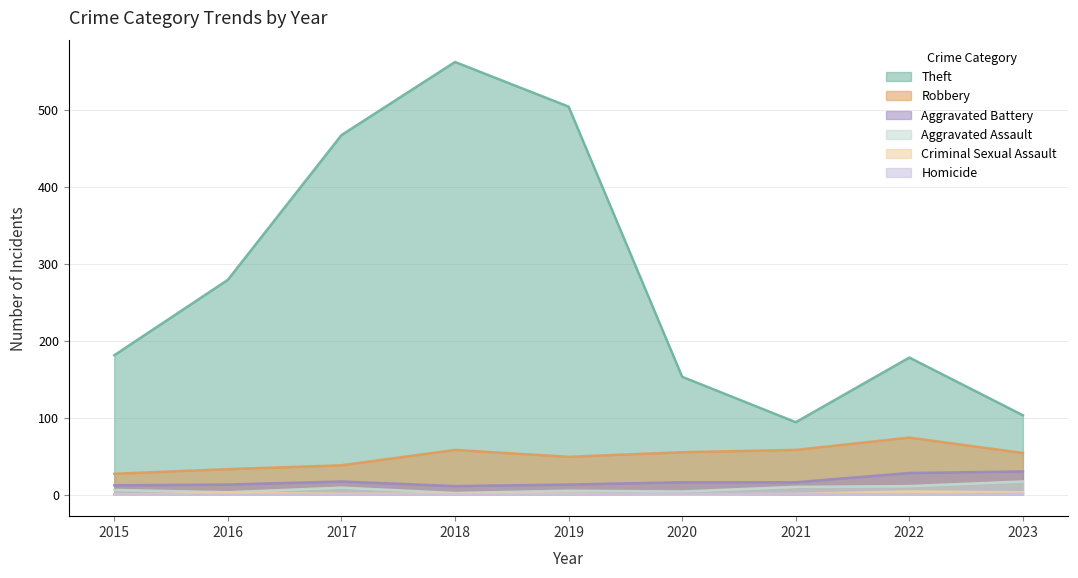

How many data points in Theft are above 181?

4